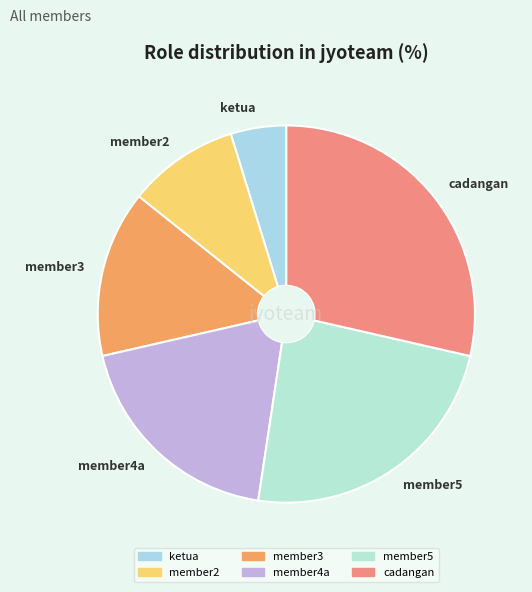

Which slice is the largest?

cadangan